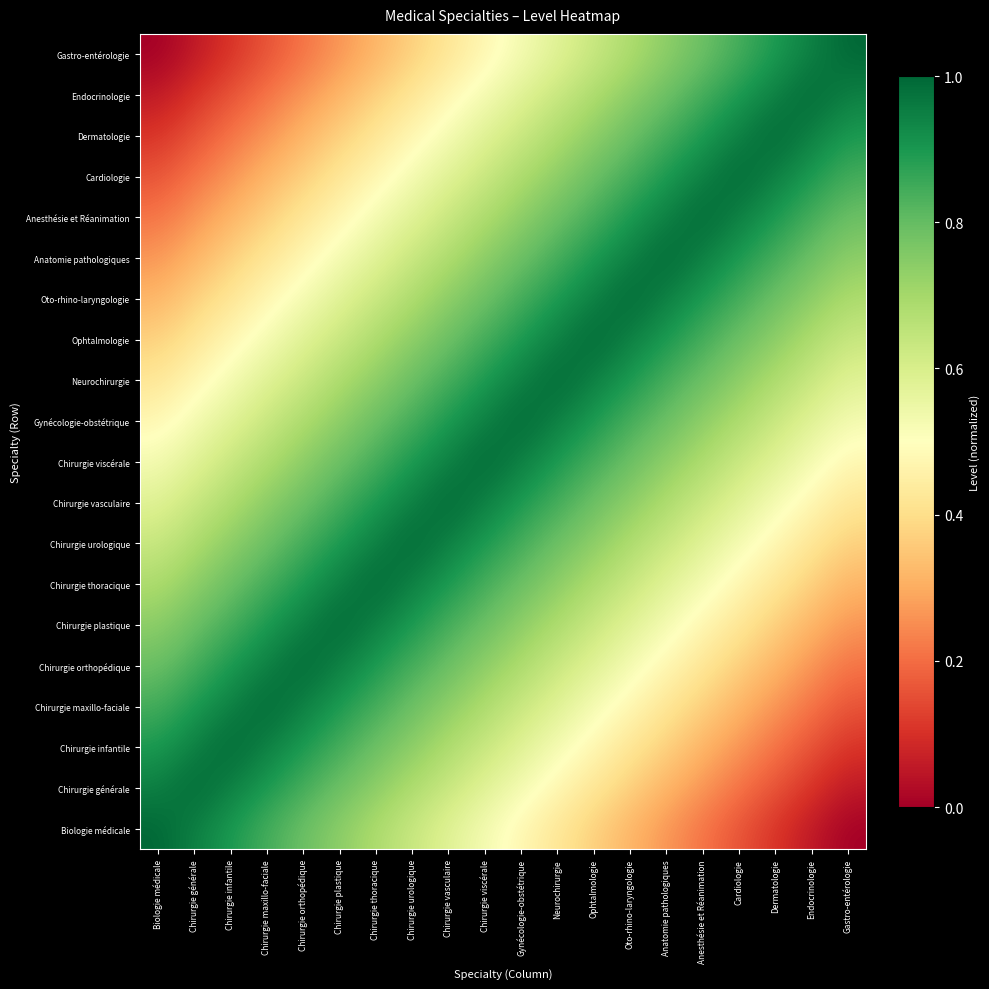

Reading left to right, transcribe all the data shown in this chart.

Biologie médicale: Biologie médicale=1.0	Chirurgie générale=0.9	Chirurgie infantile=0.9	Chirurgie maxillo-faciale=0.8	Chirurgie orthopédique=0.8	Chirurgie plastique=0.7	Chirurgie thoracique=0.7	Chirurgie urologique=0.6	Chirurgie vasculaire=0.6	Chirurgie viscérale=0.5	Gynécologie-obstétrique=0.5	Neurochirurgie=0.4	Ophtalmologie=0.4	Oto-rhino-laryngologie=0.3	Anatomie pathologiques=0.3	Anesthésie et Réanimation=0.2	Cardiologie=0.2	Dermatologie=0.1	Endocrinologie=0.1	Gastro-entérologie=0.0
Chirurgie générale: Biologie médicale=0.9	Chirurgie générale=1.0	Chirurgie infantile=0.9	Chirurgie maxillo-faciale=0.9	Chirurgie orthopédique=0.8	Chirurgie plastique=0.8	Chirurgie thoracique=0.7	Chirurgie urologique=0.7	Chirurgie vasculaire=0.6	Chirurgie viscérale=0.6	Gynécologie-obstétrique=0.5	Neurochirurgie=0.5	Ophtalmologie=0.4	Oto-rhino-laryngologie=0.4	Anatomie pathologiques=0.3	Anesthésie et Réanimation=0.3	Cardiologie=0.2	Dermatologie=0.2	Endocrinologie=0.1	Gastro-entérologie=0.1
Chirurgie infantile: Biologie médicale=0.9	Chirurgie générale=0.9	Chirurgie infantile=1.0	Chirurgie maxillo-faciale=0.9	Chirurgie orthopédique=0.9	Chirurgie plastique=0.8	Chirurgie thoracique=0.8	Chirurgie urologique=0.7	Chirurgie vasculaire=0.7	Chirurgie viscérale=0.6	Gynécologie-obstétrique=0.6	Neurochirurgie=0.5	Ophtalmologie=0.5	Oto-rhino-laryngologie=0.4	Anatomie pathologiques=0.4	Anesthésie et Réanimation=0.3	Cardiologie=0.3	Dermatologie=0.2	Endocrinologie=0.2	Gastro-entérologie=0.1
Chirurgie maxillo-faciale: Biologie médicale=0.8	Chirurgie générale=0.9	Chirurgie infantile=0.9	Chirurgie maxillo-faciale=1.0	Chirurgie orthopédique=0.9	Chirurgie plastique=0.9	Chirurgie thoracique=0.8	Chirurgie urologique=0.8	Chirurgie vasculaire=0.7	Chirurgie viscérale=0.7	Gynécologie-obstétrique=0.6	Neurochirurgie=0.6	Ophtalmologie=0.5	Oto-rhino-laryngologie=0.5	Anatomie pathologiques=0.4	Anesthésie et Réanimation=0.4	Cardiologie=0.3	Dermatologie=0.3	Endocrinologie=0.2	Gastro-entérologie=0.2
Chirurgie orthopédique: Biologie médicale=0.8	Chirurgie générale=0.8	Chirurgie infantile=0.9	Chirurgie maxillo-faciale=0.9	Chirurgie orthopédique=1.0	Chirurgie plastique=0.9	Chirurgie thoracique=0.9	Chirurgie urologique=0.8	Chirurgie vasculaire=0.8	Chirurgie viscérale=0.7	Gynécologie-obstétrique=0.7	Neurochirurgie=0.6	Ophtalmologie=0.6	Oto-rhino-laryngologie=0.5	Anatomie pathologiques=0.5	Anesthésie et Réanimation=0.4	Cardiologie=0.4	Dermatologie=0.3	Endocrinologie=0.3	Gastro-entérologie=0.2
Chirurgie plastique: Biologie médicale=0.7	Chirurgie générale=0.8	Chirurgie infantile=0.8	Chirurgie maxillo-faciale=0.9	Chirurgie orthopédique=0.9	Chirurgie plastique=1.0	Chirurgie thoracique=0.9	Chirurgie urologique=0.9	Chirurgie vasculaire=0.8	Chirurgie viscérale=0.8	Gynécologie-obstétrique=0.7	Neurochirurgie=0.7	Ophtalmologie=0.6	Oto-rhino-laryngologie=0.6	Anatomie pathologiques=0.5	Anesthésie et Réanimation=0.5	Cardiologie=0.4	Dermatologie=0.4	Endocrinologie=0.3	Gastro-entérologie=0.3
Chirurgie thoracique: Biologie médicale=0.7	Chirurgie générale=0.7	Chirurgie infantile=0.8	Chirurgie maxillo-faciale=0.8	Chirurgie orthopédique=0.9	Chirurgie plastique=0.9	Chirurgie thoracique=1.0	Chirurgie urologique=0.9	Chirurgie vasculaire=0.9	Chirurgie viscérale=0.8	Gynécologie-obstétrique=0.8	Neurochirurgie=0.7	Ophtalmologie=0.7	Oto-rhino-laryngologie=0.6	Anatomie pathologiques=0.6	Anesthésie et Réanimation=0.5	Cardiologie=0.5	Dermatologie=0.4	Endocrinologie=0.4	Gastro-entérologie=0.3
Chirurgie urologique: Biologie médicale=0.6	Chirurgie générale=0.7	Chirurgie infantile=0.7	Chirurgie maxillo-faciale=0.8	Chirurgie orthopédique=0.8	Chirurgie plastique=0.9	Chirurgie thoracique=0.9	Chirurgie urologique=1.0	Chirurgie vasculaire=0.9	Chirurgie viscérale=0.9	Gynécologie-obstétrique=0.8	Neurochirurgie=0.8	Ophtalmologie=0.7	Oto-rhino-laryngologie=0.7	Anatomie pathologiques=0.6	Anesthésie et Réanimation=0.6	Cardiologie=0.5	Dermatologie=0.5	Endocrinologie=0.4	Gastro-entérologie=0.4
Chirurgie vasculaire: Biologie médicale=0.6	Chirurgie générale=0.6	Chirurgie infantile=0.7	Chirurgie maxillo-faciale=0.7	Chirurgie orthopédique=0.8	Chirurgie plastique=0.8	Chirurgie thoracique=0.9	Chirurgie urologique=0.9	Chirurgie vasculaire=1.0	Chirurgie viscérale=0.9	Gynécologie-obstétrique=0.9	Neurochirurgie=0.8	Ophtalmologie=0.8	Oto-rhino-laryngologie=0.7	Anatomie pathologiques=0.7	Anesthésie et Réanimation=0.6	Cardiologie=0.6	Dermatologie=0.5	Endocrinologie=0.5	Gastro-entérologie=0.4
Chirurgie viscérale: Biologie médicale=0.5	Chirurgie générale=0.6	Chirurgie infantile=0.6	Chirurgie maxillo-faciale=0.7	Chirurgie orthopédique=0.7	Chirurgie plastique=0.8	Chirurgie thoracique=0.8	Chirurgie urologique=0.9	Chirurgie vasculaire=0.9	Chirurgie viscérale=1.0	Gynécologie-obstétrique=0.9	Neurochirurgie=0.9	Ophtalmologie=0.8	Oto-rhino-laryngologie=0.8	Anatomie pathologiques=0.7	Anesthésie et Réanimation=0.7	Cardiologie=0.6	Dermatologie=0.6	Endocrinologie=0.5	Gastro-entérologie=0.5
Gynécologie-obstétrique: Biologie médicale=0.5	Chirurgie générale=0.5	Chirurgie infantile=0.6	Chirurgie maxillo-faciale=0.6	Chirurgie orthopédique=0.7	Chirurgie plastique=0.7	Chirurgie thoracique=0.8	Chirurgie urologique=0.8	Chirurgie vasculaire=0.9	Chirurgie viscérale=0.9	Gynécologie-obstétrique=1.0	Neurochirurgie=0.9	Ophtalmologie=0.9	Oto-rhino-laryngologie=0.8	Anatomie pathologiques=0.8	Anesthésie et Réanimation=0.7	Cardiologie=0.7	Dermatologie=0.6	Endocrinologie=0.6	Gastro-entérologie=0.5
Neurochirurgie: Biologie médicale=0.4	Chirurgie générale=0.5	Chirurgie infantile=0.5	Chirurgie maxillo-faciale=0.6	Chirurgie orthopédique=0.6	Chirurgie plastique=0.7	Chirurgie thoracique=0.7	Chirurgie urologique=0.8	Chirurgie vasculaire=0.8	Chirurgie viscérale=0.9	Gynécologie-obstétrique=0.9	Neurochirurgie=1.0	Ophtalmologie=0.9	Oto-rhino-laryngologie=0.9	Anatomie pathologiques=0.8	Anesthésie et Réanimation=0.8	Cardiologie=0.7	Dermatologie=0.7	Endocrinologie=0.6	Gastro-entérologie=0.6
Ophtalmologie: Biologie médicale=0.4	Chirurgie générale=0.4	Chirurgie infantile=0.5	Chirurgie maxillo-faciale=0.5	Chirurgie orthopédique=0.6	Chirurgie plastique=0.6	Chirurgie thoracique=0.7	Chirurgie urologique=0.7	Chirurgie vasculaire=0.8	Chirurgie viscérale=0.8	Gynécologie-obstétrique=0.9	Neurochirurgie=0.9	Ophtalmologie=1.0	Oto-rhino-laryngologie=0.9	Anatomie pathologiques=0.9	Anesthésie et Réanimation=0.8	Cardiologie=0.8	Dermatologie=0.7	Endocrinologie=0.7	Gastro-entérologie=0.6
Oto-rhino-laryngologie: Biologie médicale=0.3	Chirurgie générale=0.4	Chirurgie infantile=0.4	Chirurgie maxillo-faciale=0.5	Chirurgie orthopédique=0.5	Chirurgie plastique=0.6	Chirurgie thoracique=0.6	Chirurgie urologique=0.7	Chirurgie vasculaire=0.7	Chirurgie viscérale=0.8	Gynécologie-obstétrique=0.8	Neurochirurgie=0.9	Ophtalmologie=0.9	Oto-rhino-laryngologie=1.0	Anatomie pathologiques=0.9	Anesthésie et Réanimation=0.9	Cardiologie=0.8	Dermatologie=0.8	Endocrinologie=0.7	Gastro-entérologie=0.7
Anatomie pathologiques: Biologie médicale=0.3	Chirurgie générale=0.3	Chirurgie infantile=0.4	Chirurgie maxillo-faciale=0.4	Chirurgie orthopédique=0.5	Chirurgie plastique=0.5	Chirurgie thoracique=0.6	Chirurgie urologique=0.6	Chirurgie vasculaire=0.7	Chirurgie viscérale=0.7	Gynécologie-obstétrique=0.8	Neurochirurgie=0.8	Ophtalmologie=0.9	Oto-rhino-laryngologie=0.9	Anatomie pathologiques=1.0	Anesthésie et Réanimation=0.9	Cardiologie=0.9	Dermatologie=0.8	Endocrinologie=0.8	Gastro-entérologie=0.7
Anesthésie et Réanimation: Biologie médicale=0.2	Chirurgie générale=0.3	Chirurgie infantile=0.3	Chirurgie maxillo-faciale=0.4	Chirurgie orthopédique=0.4	Chirurgie plastique=0.5	Chirurgie thoracique=0.5	Chirurgie urologique=0.6	Chirurgie vasculaire=0.6	Chirurgie viscérale=0.7	Gynécologie-obstétrique=0.7	Neurochirurgie=0.8	Ophtalmologie=0.8	Oto-rhino-laryngologie=0.9	Anatomie pathologiques=0.9	Anesthésie et Réanimation=1.0	Cardiologie=0.9	Dermatologie=0.9	Endocrinologie=0.8	Gastro-entérologie=0.8
Cardiologie: Biologie médicale=0.2	Chirurgie générale=0.2	Chirurgie infantile=0.3	Chirurgie maxillo-faciale=0.3	Chirurgie orthopédique=0.4	Chirurgie plastique=0.4	Chirurgie thoracique=0.5	Chirurgie urologique=0.5	Chirurgie vasculaire=0.6	Chirurgie viscérale=0.6	Gynécologie-obstétrique=0.7	Neurochirurgie=0.7	Ophtalmologie=0.8	Oto-rhino-laryngologie=0.8	Anatomie pathologiques=0.9	Anesthésie et Réanimation=0.9	Cardiologie=1.0	Dermatologie=0.9	Endocrinologie=0.9	Gastro-entérologie=0.8
Dermatologie: Biologie médicale=0.1	Chirurgie générale=0.2	Chirurgie infantile=0.2	Chirurgie maxillo-faciale=0.3	Chirurgie orthopédique=0.3	Chirurgie plastique=0.4	Chirurgie thoracique=0.4	Chirurgie urologique=0.5	Chirurgie vasculaire=0.5	Chirurgie viscérale=0.6	Gynécologie-obstétrique=0.6	Neurochirurgie=0.7	Ophtalmologie=0.7	Oto-rhino-laryngologie=0.8	Anatomie pathologiques=0.8	Anesthésie et Réanimation=0.9	Cardiologie=0.9	Dermatologie=1.0	Endocrinologie=0.9	Gastro-entérologie=0.9
Endocrinologie: Biologie médicale=0.1	Chirurgie générale=0.1	Chirurgie infantile=0.2	Chirurgie maxillo-faciale=0.2	Chirurgie orthopédique=0.3	Chirurgie plastique=0.3	Chirurgie thoracique=0.4	Chirurgie urologique=0.4	Chirurgie vasculaire=0.5	Chirurgie viscérale=0.5	Gynécologie-obstétrique=0.6	Neurochirurgie=0.6	Ophtalmologie=0.7	Oto-rhino-laryngologie=0.7	Anatomie pathologiques=0.8	Anesthésie et Réanimation=0.8	Cardiologie=0.9	Dermatologie=0.9	Endocrinologie=1.0	Gastro-entérologie=0.9
Gastro-entérologie: Biologie médicale=0.0	Chirurgie générale=0.1	Chirurgie infantile=0.1	Chirurgie maxillo-faciale=0.2	Chirurgie orthopédique=0.2	Chirurgie plastique=0.3	Chirurgie thoracique=0.3	Chirurgie urologique=0.4	Chirurgie vasculaire=0.4	Chirurgie viscérale=0.5	Gynécologie-obstétrique=0.5	Neurochirurgie=0.6	Ophtalmologie=0.6	Oto-rhino-laryngologie=0.7	Anatomie pathologiques=0.7	Anesthésie et Réanimation=0.8	Cardiologie=0.8	Dermatologie=0.9	Endocrinologie=0.9	Gastro-entérologie=1.0